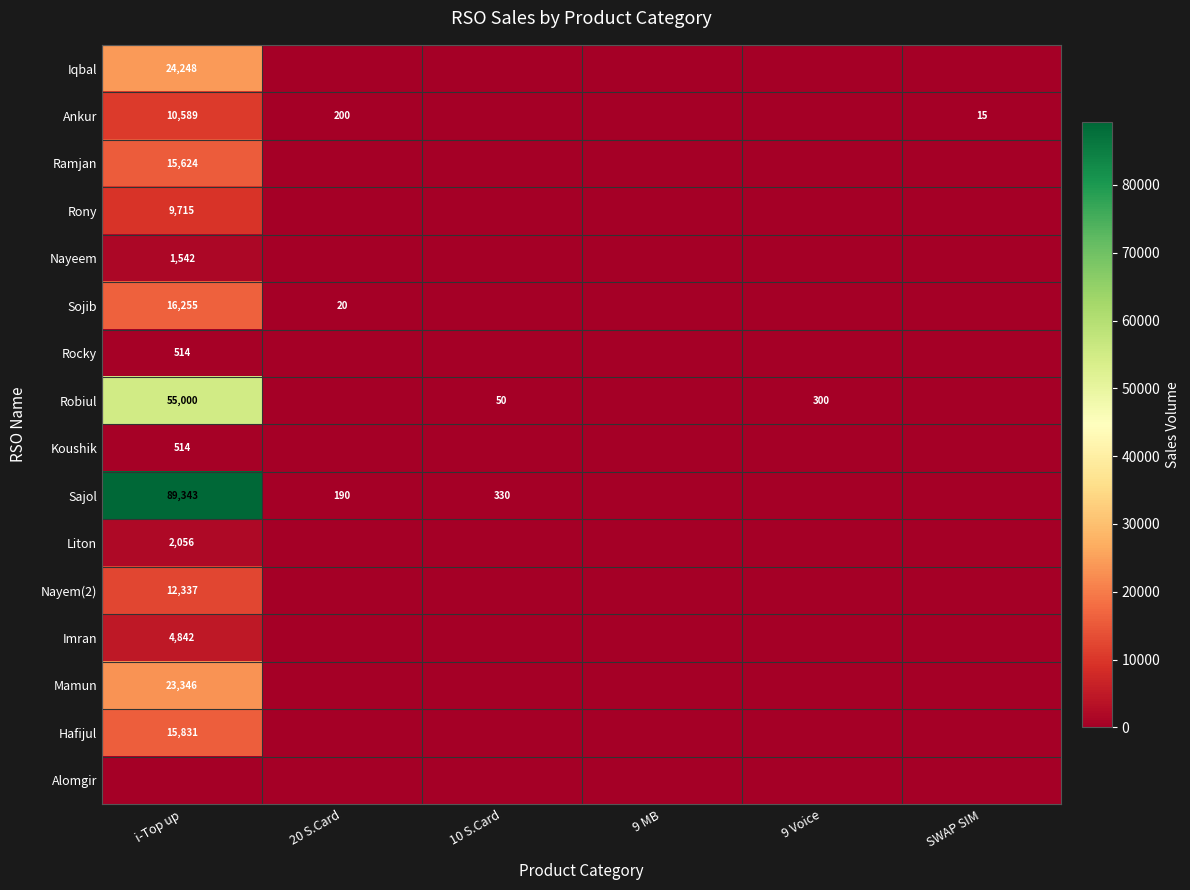

At which label is Ankur closest to 5294?

20 S.Card